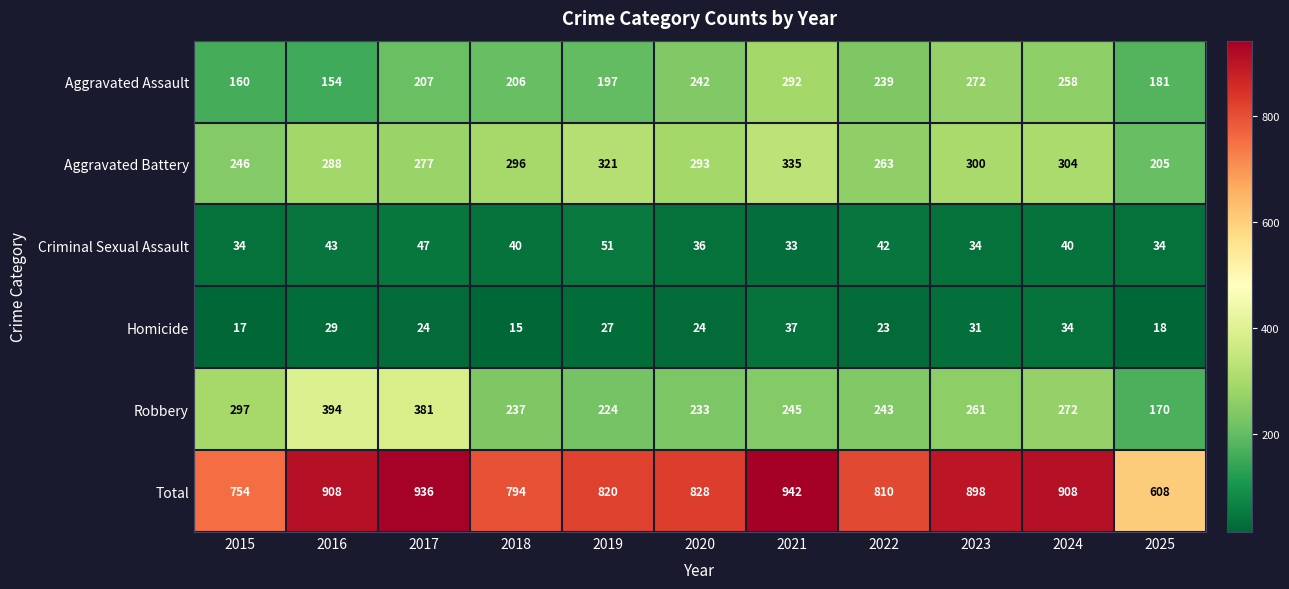

Where is Homicide nearest to the value 26?

2019